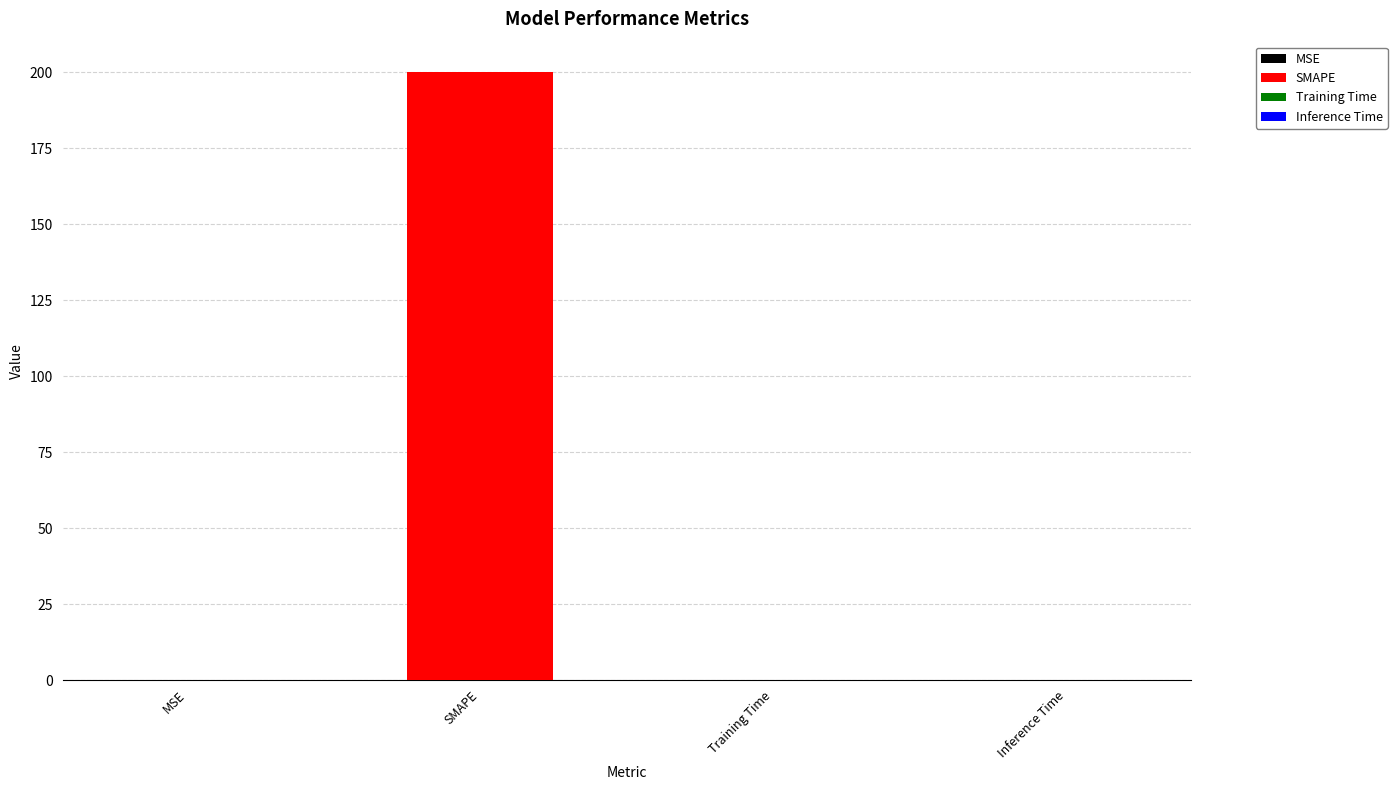

What is the sum of all values?

200.1